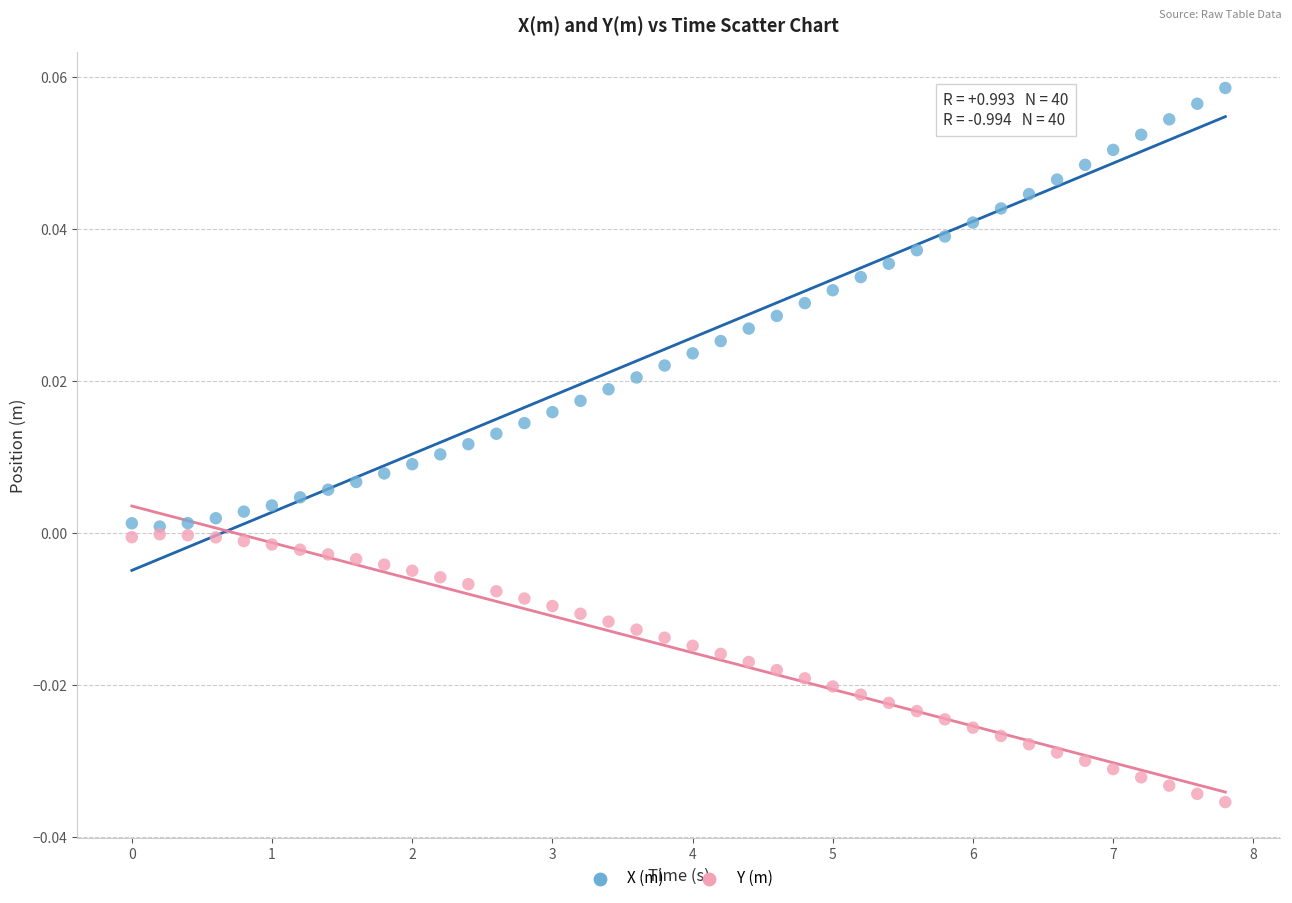

Which series reaches the minimum Y coordinate?

Y (m)